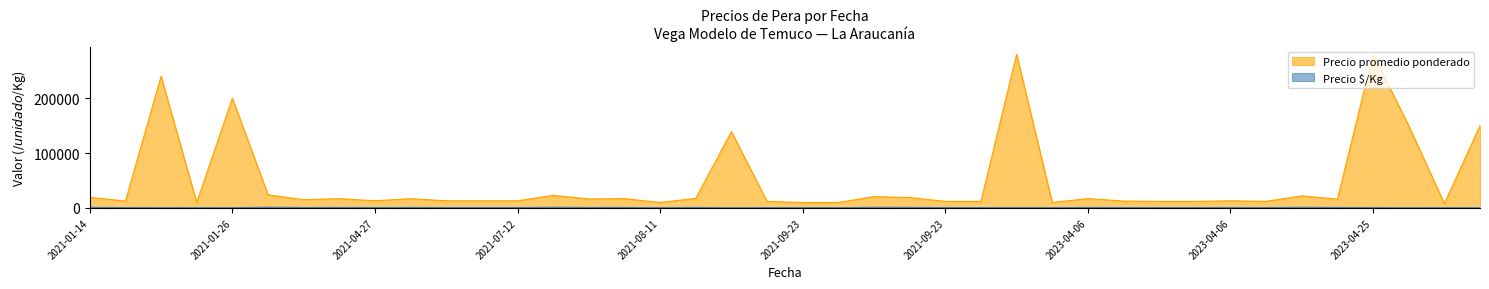

Which series has the largest total across all categories?

Precio promedio ponderado